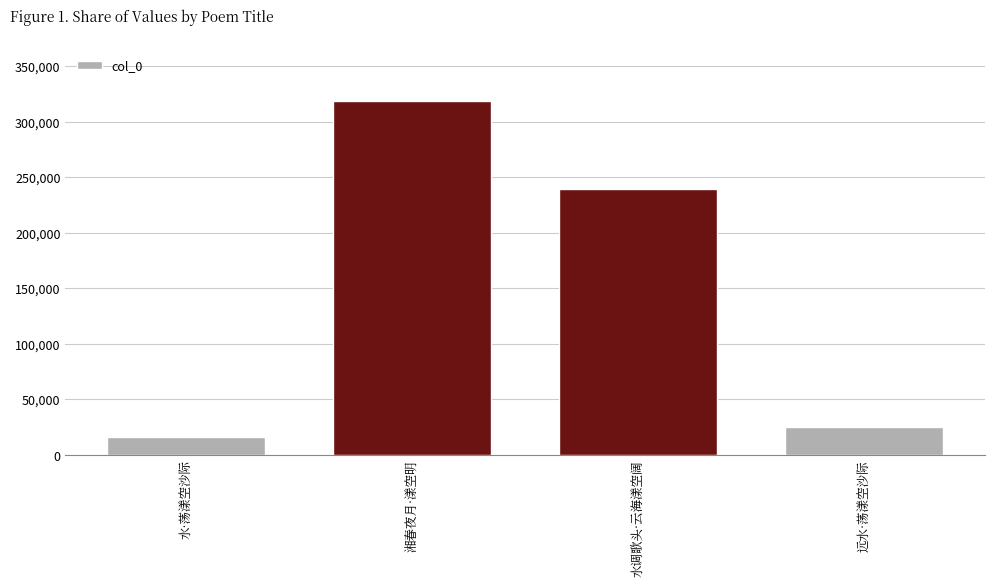

Approximately how many times larger is the value at 水调歌头·云海漾空阔 compared to 湘春夜月·漾空明?

0.8